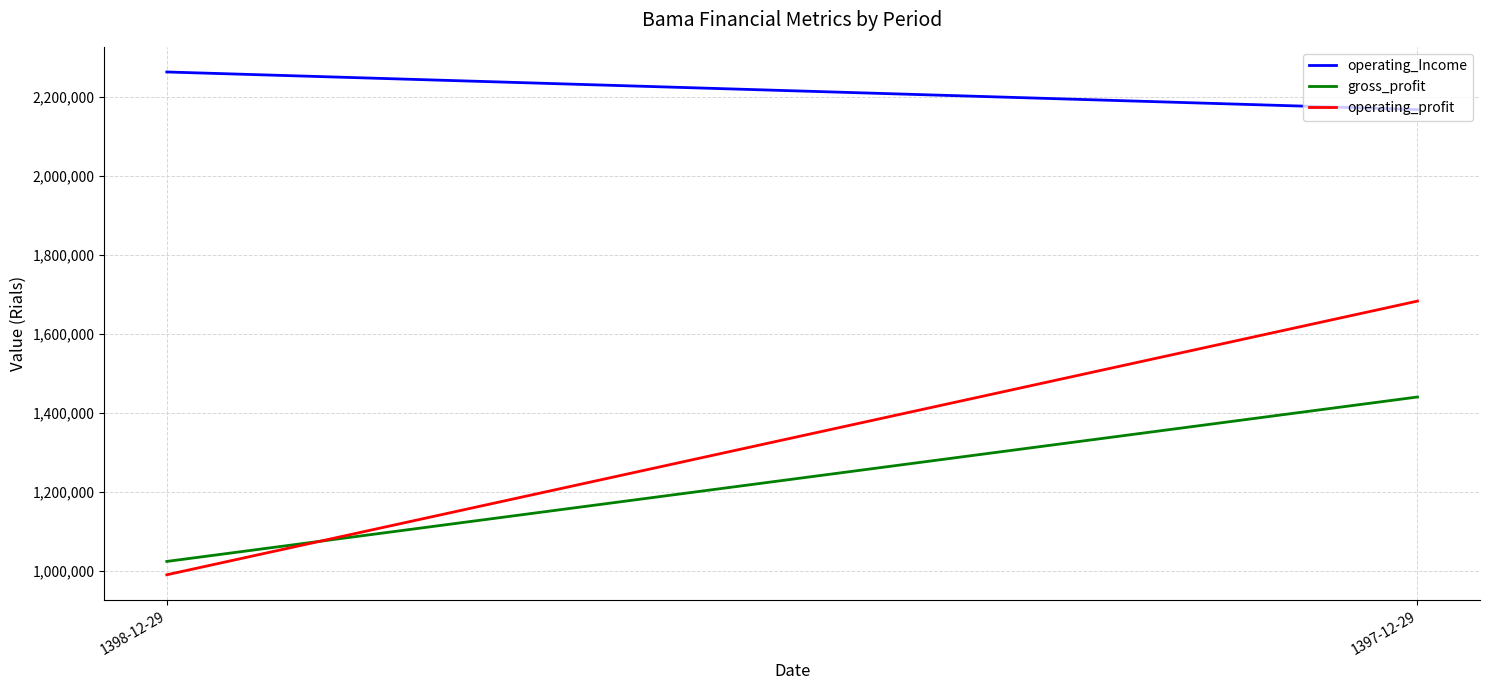

How many lines are shown in the chart?

3